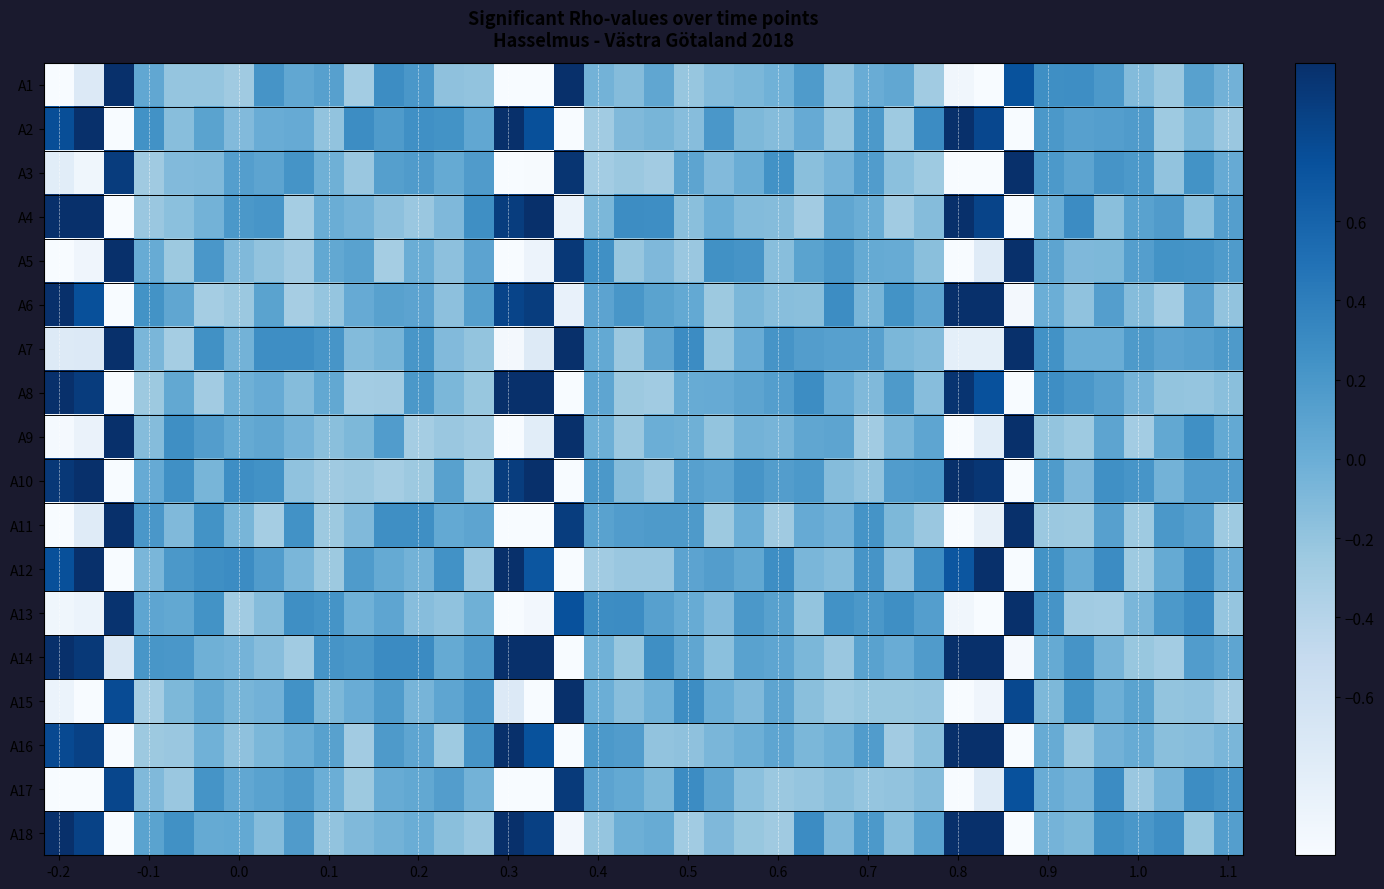

Rank the series by their maximum value, from highest to lowest.

A1, A2, A3, A4, A5, A6, A7, A8, A9, A10, A11, A12, A13, A14, A15, A16, A18, A17